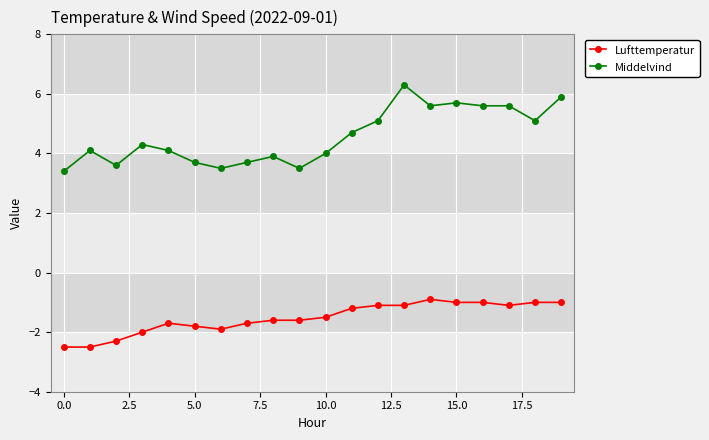

What is the lowest value of the Middelvind series?

3.4